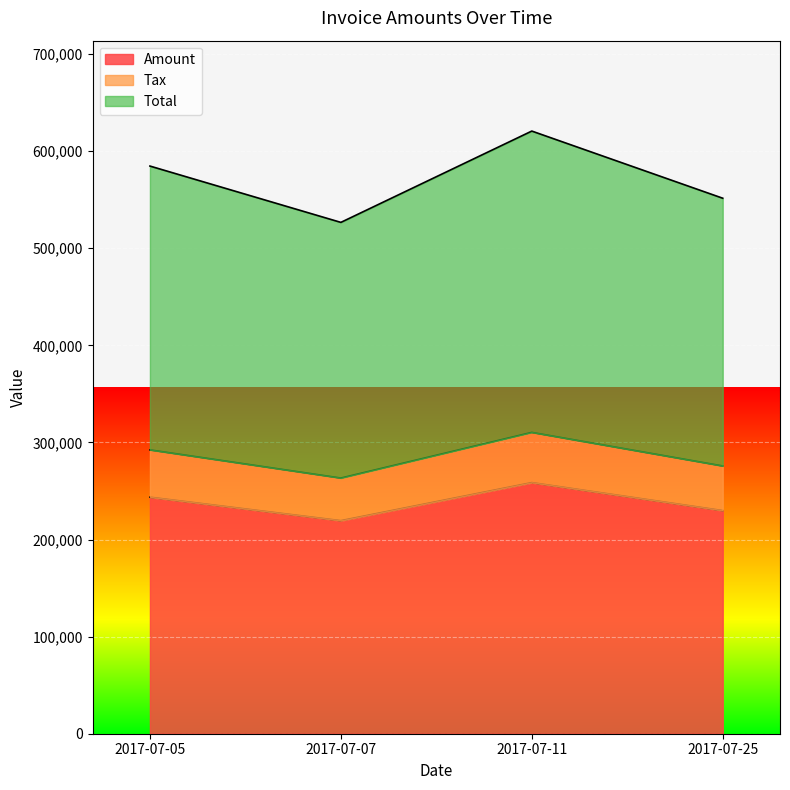

True or false: Total and Amount intersect in this chart.

False